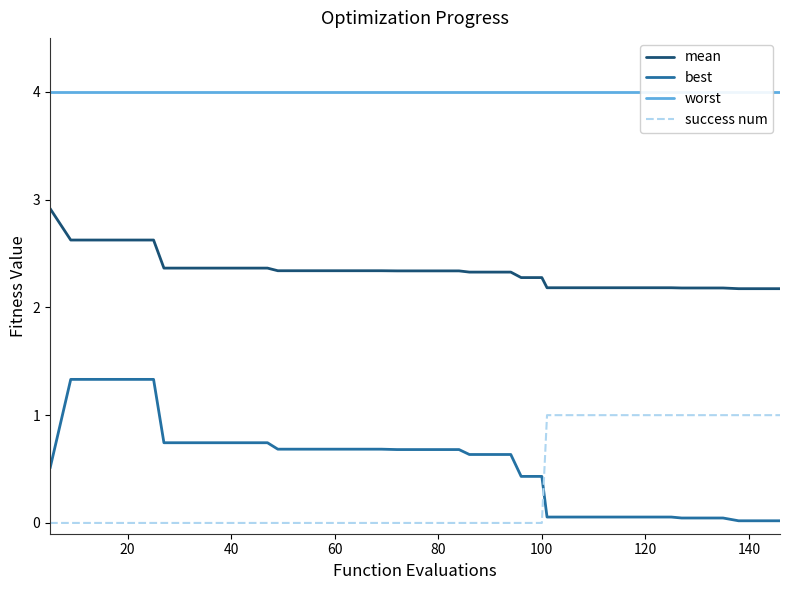

Does the chart display data point markers on the line(s)?

No